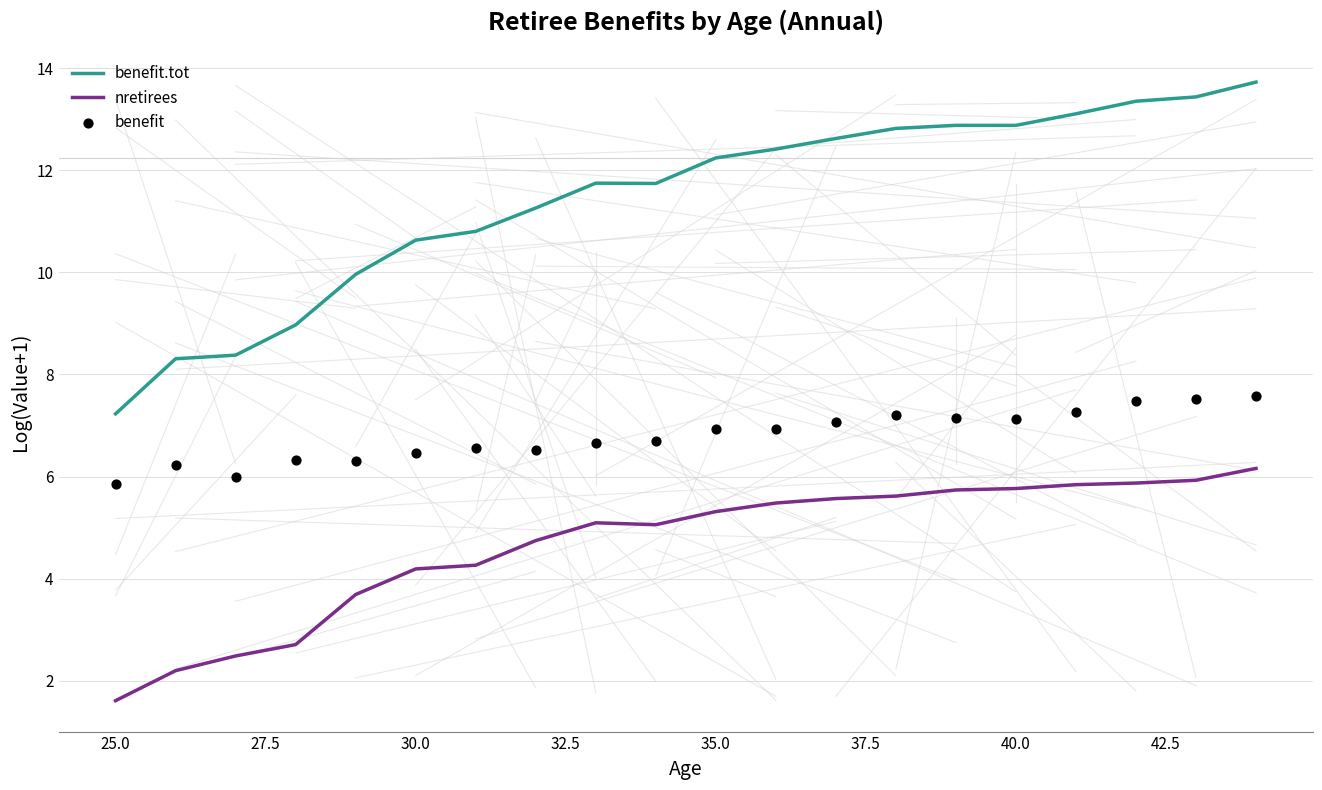

What are all the series names shown in the legend?

benefit.tot, nretirees, benefit